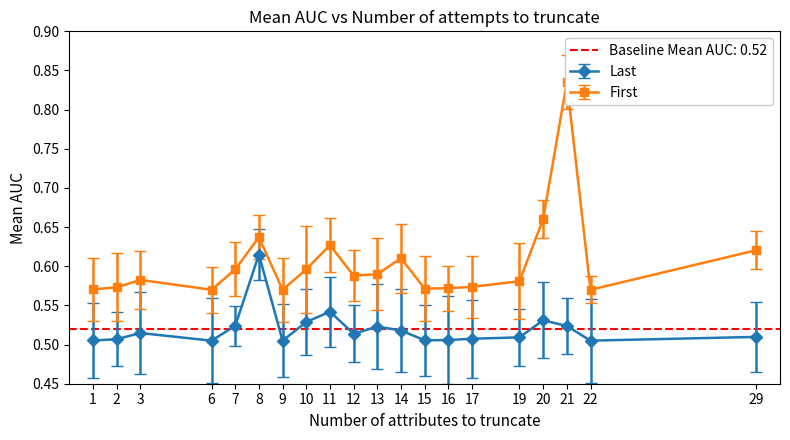

Where is First nearest to the value 0?

22